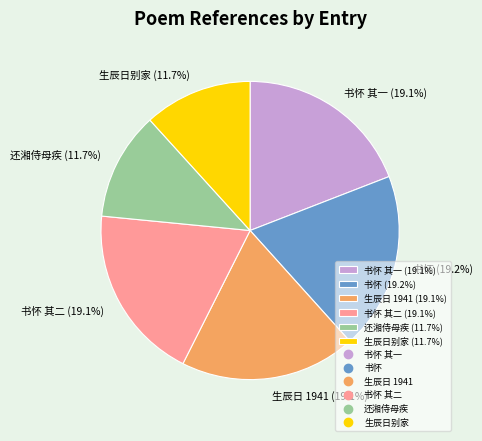

Combined, what portion of the pie is 书怀 其一 (19.1%) and 还湘侍母疾 (11.7%)?

30.8%